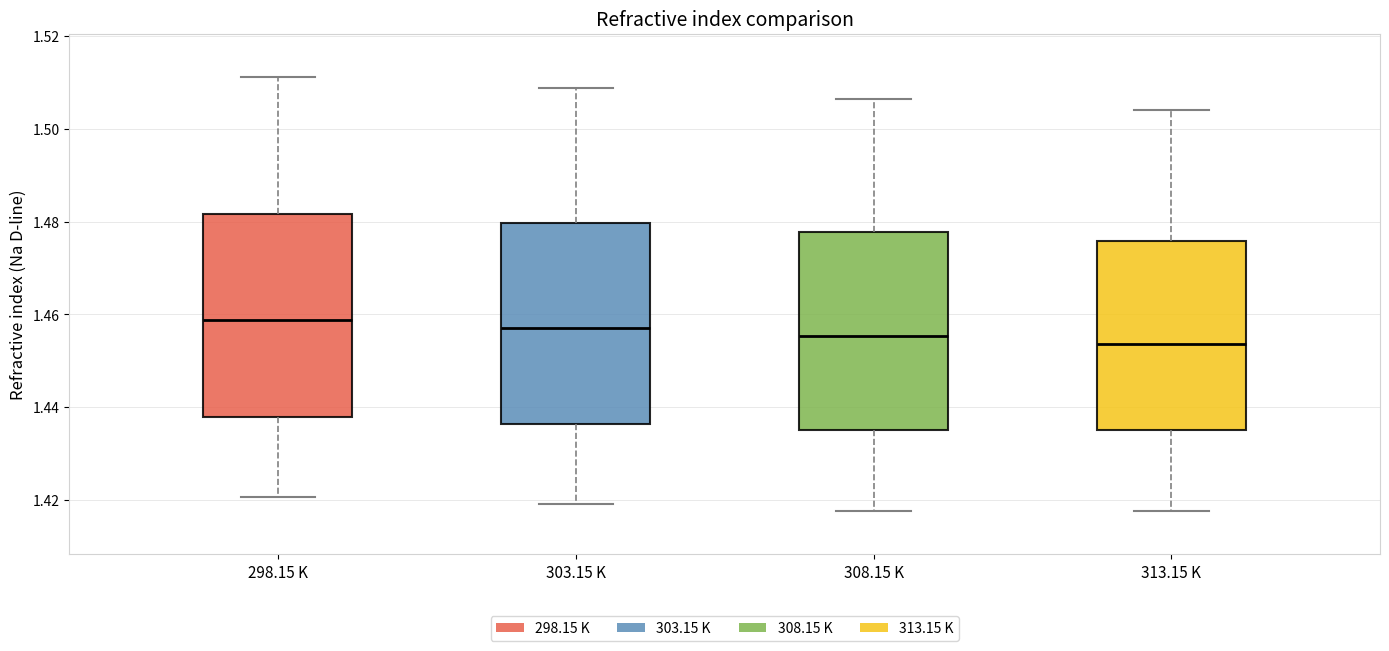

Where does the upper whisker of the box for 298.15 K end on the y-axis? The values are not printed on the chart, so give them approximately, as read against the axis.

1.512